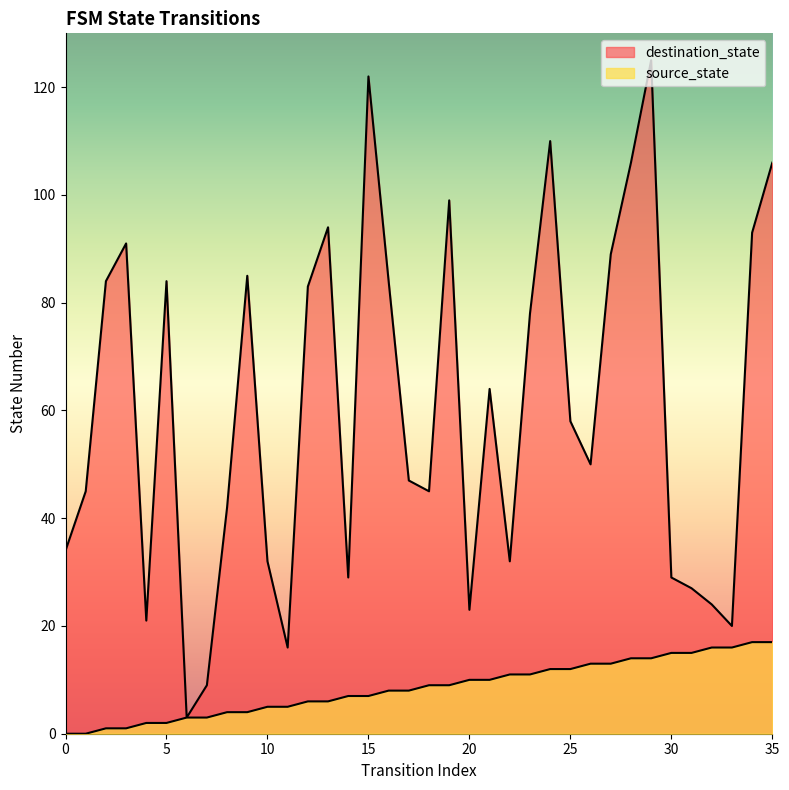

The value of source_state at 23 is 11. True or false?

True